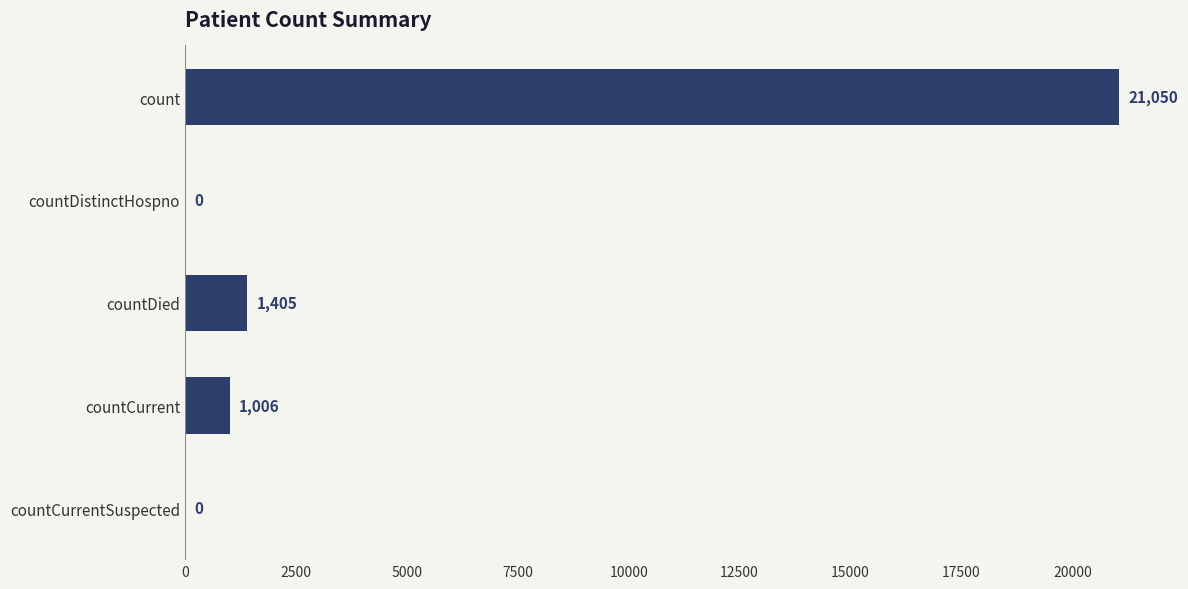

Count the number of data series in this chart.

1